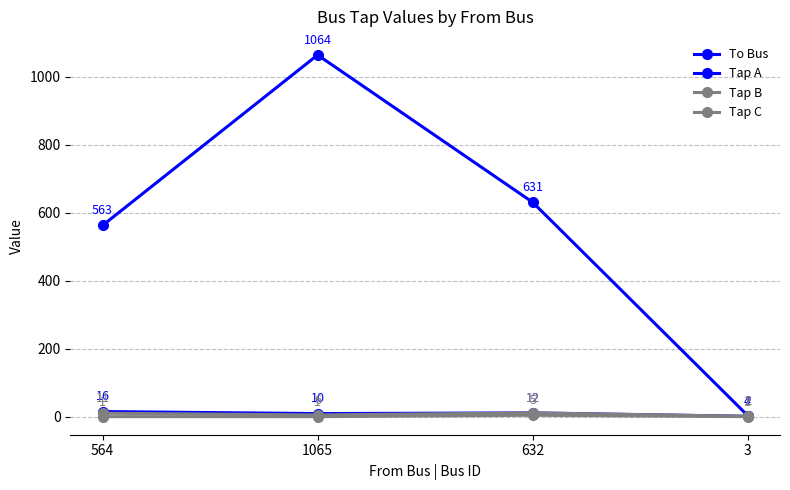

How many interior local peaks does the Tap A series have?

1